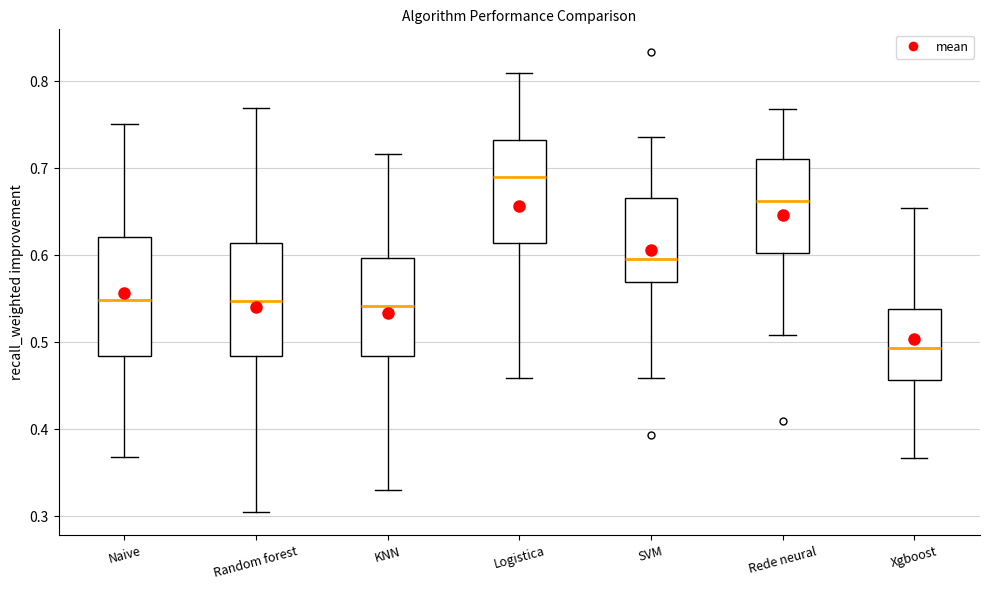

Reading left to right, read every box against the y-axis: the position of its median line, the range the box covers, and the ends of its whiskers. The values are not printed on the chart, so give them approximately, as read against the axis.

Naive: median 0.55, box 0.48 to 0.62, whiskers 0.37 to 0.75
Random forest: median 0.55, box 0.48 to 0.61, whiskers 0.30 to 0.77
KNN: median 0.54, box 0.48 to 0.60, whiskers 0.33 to 0.72
Logistica: median 0.69, box 0.61 to 0.73, whiskers 0.46 to 0.81
SVM: median 0.60, box 0.57 to 0.67, whiskers 0.46 to 0.74
Rede neural: median 0.66, box 0.60 to 0.71, whiskers 0.51 to 0.77
Xgboost: median 0.49, box 0.46 to 0.54, whiskers 0.37 to 0.65